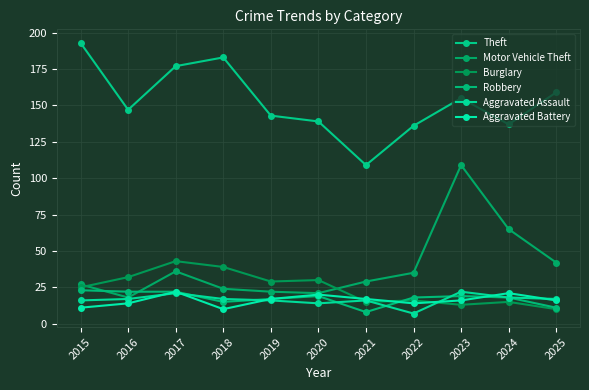

Is this an area chart (filled region under the line)?

No